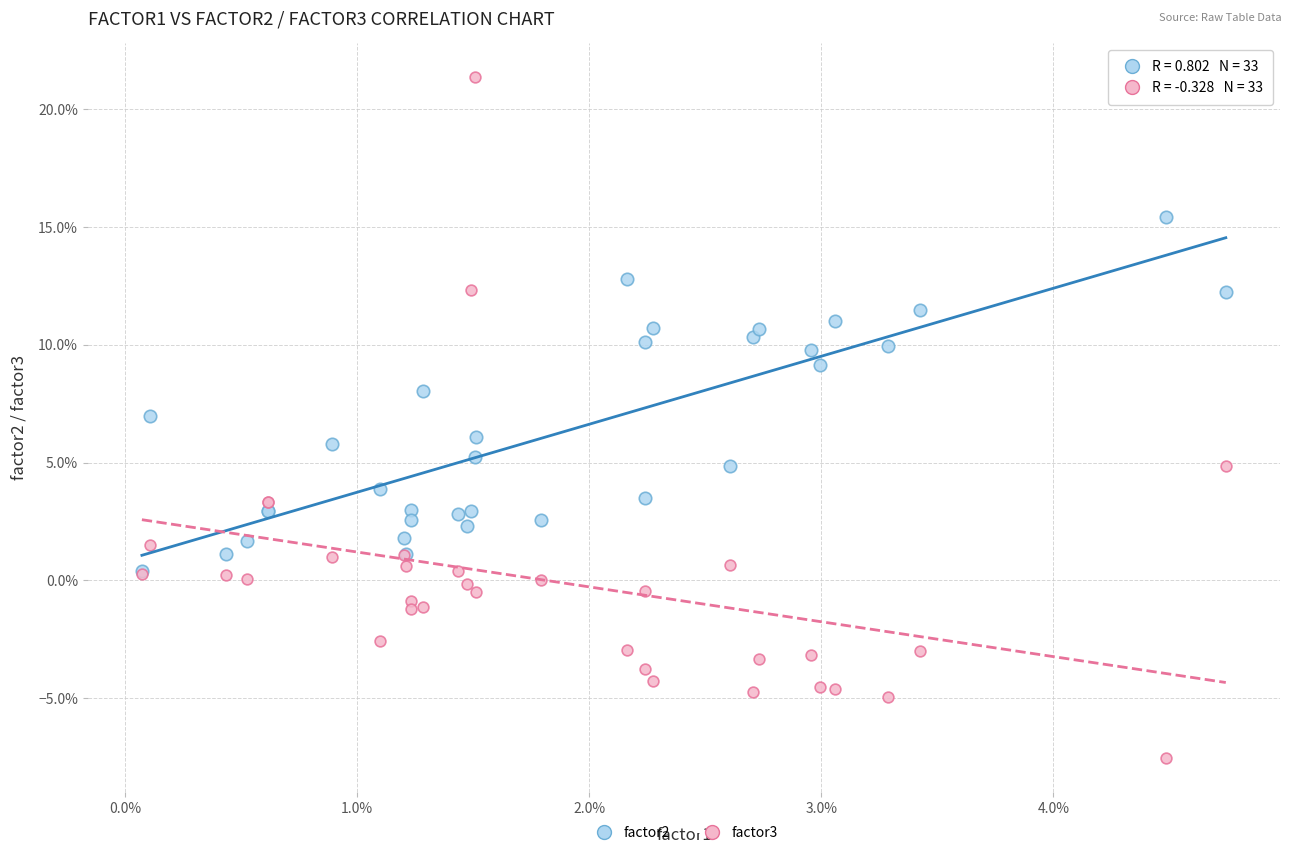

What are all the series names shown in the legend?

factor2, factor3